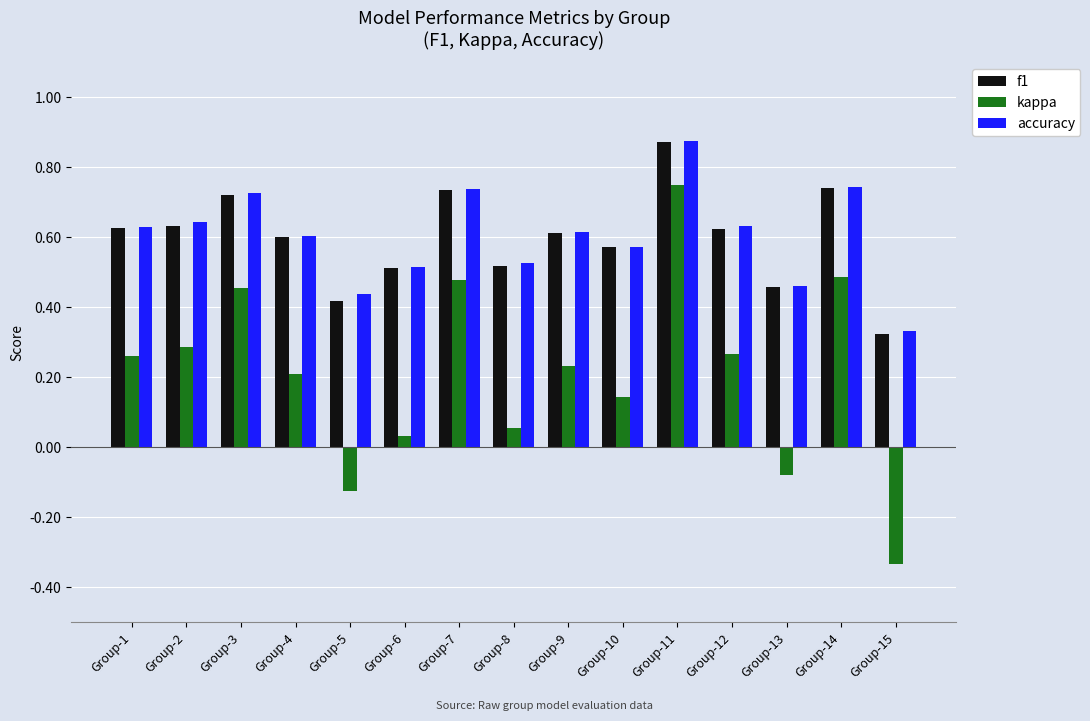

True or false: accuracy has a value of 1.0 at Group-10.

False